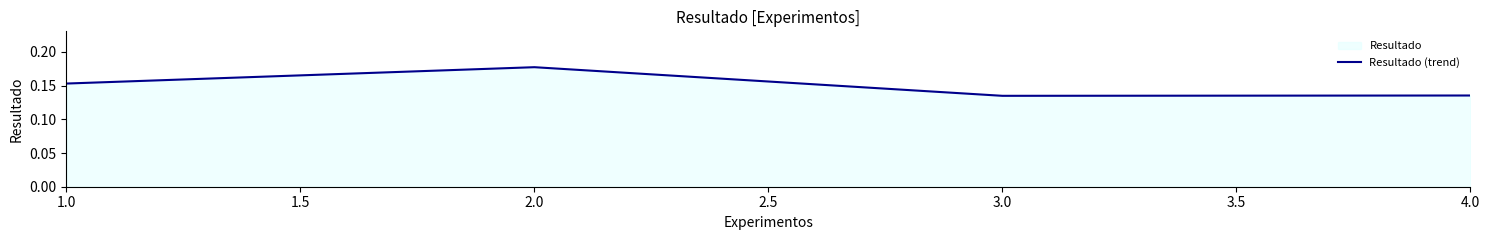

True or false: the data shows 0.1 at 2.0.

False